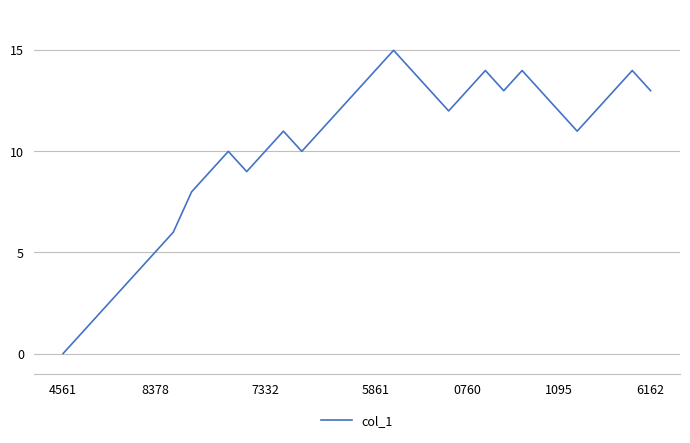

Does the chart display data point markers on the line(s)?

No